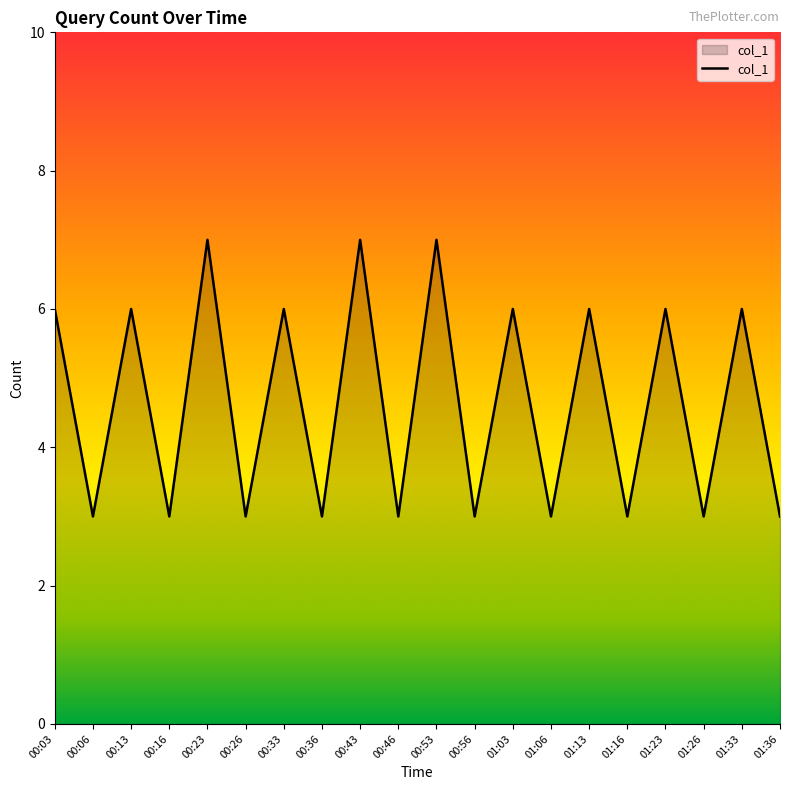

Does the chart have visible grid lines?

No